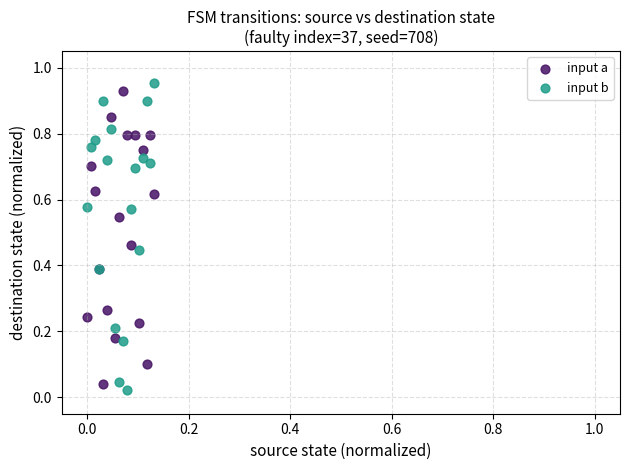

What are all the series names shown in the legend?

input a, input b